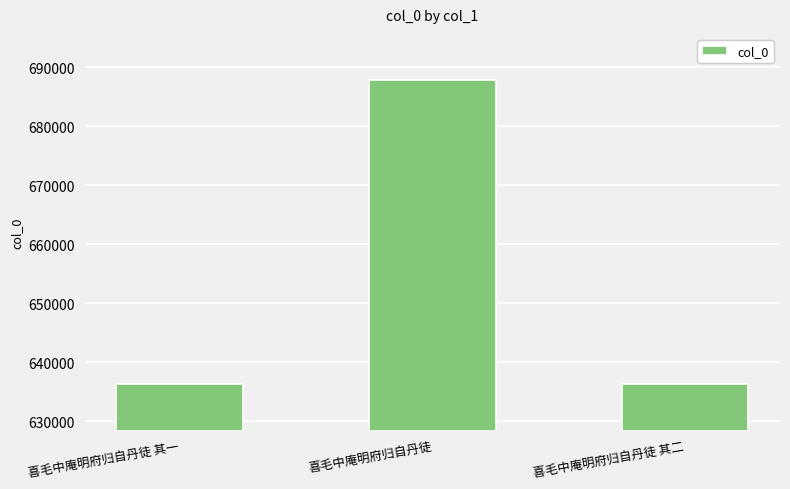

The value at 喜毛中庵明府归自丹徒 其一 is 145089. True or false?

False